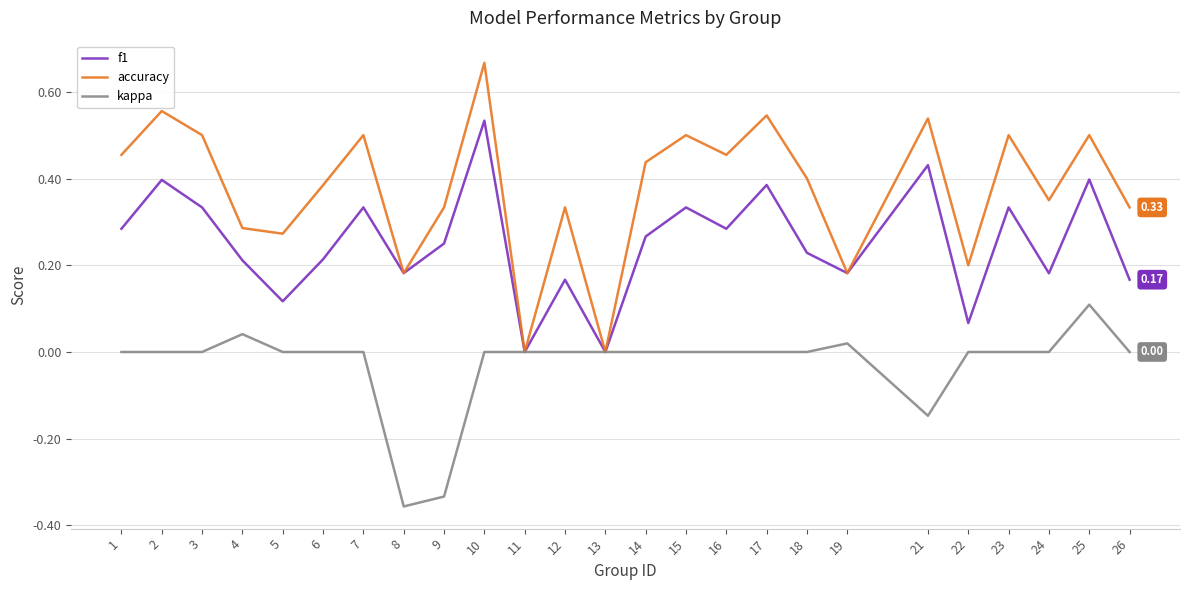

Which series has the widest spread of values?

accuracy